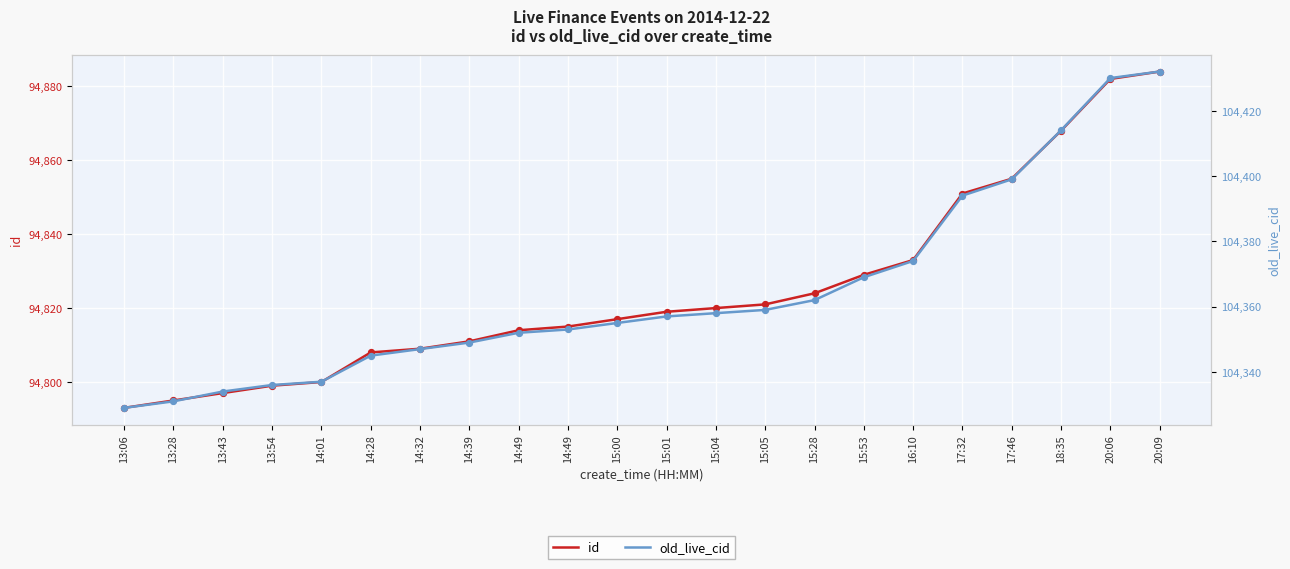

Which series has the largest total across all categories?

old_live_cid